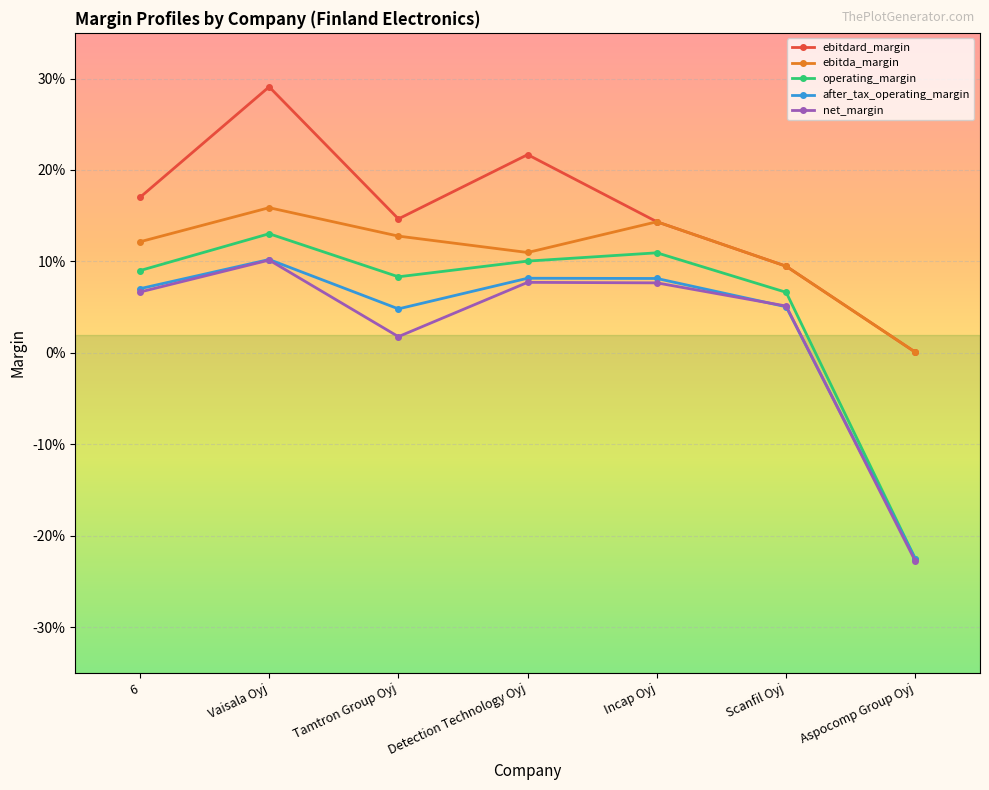

What are all the series names shown in the legend?

ebitdard_margin, ebitda_margin, operating_margin, after_tax_operating_margin, net_margin